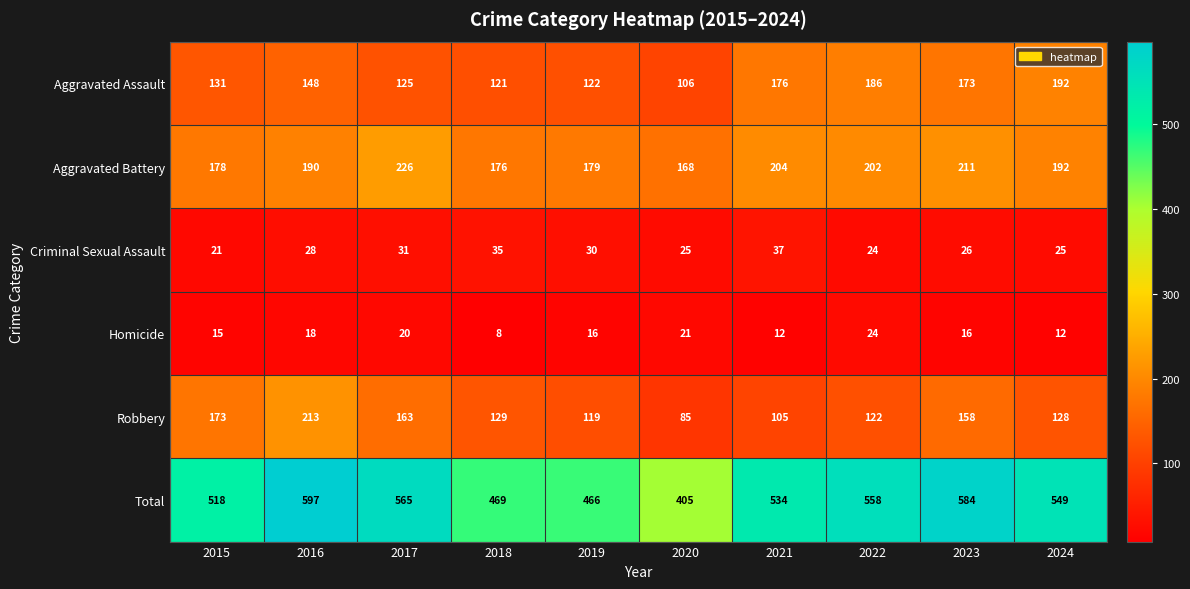

Read the Homicide value at 2023.

16